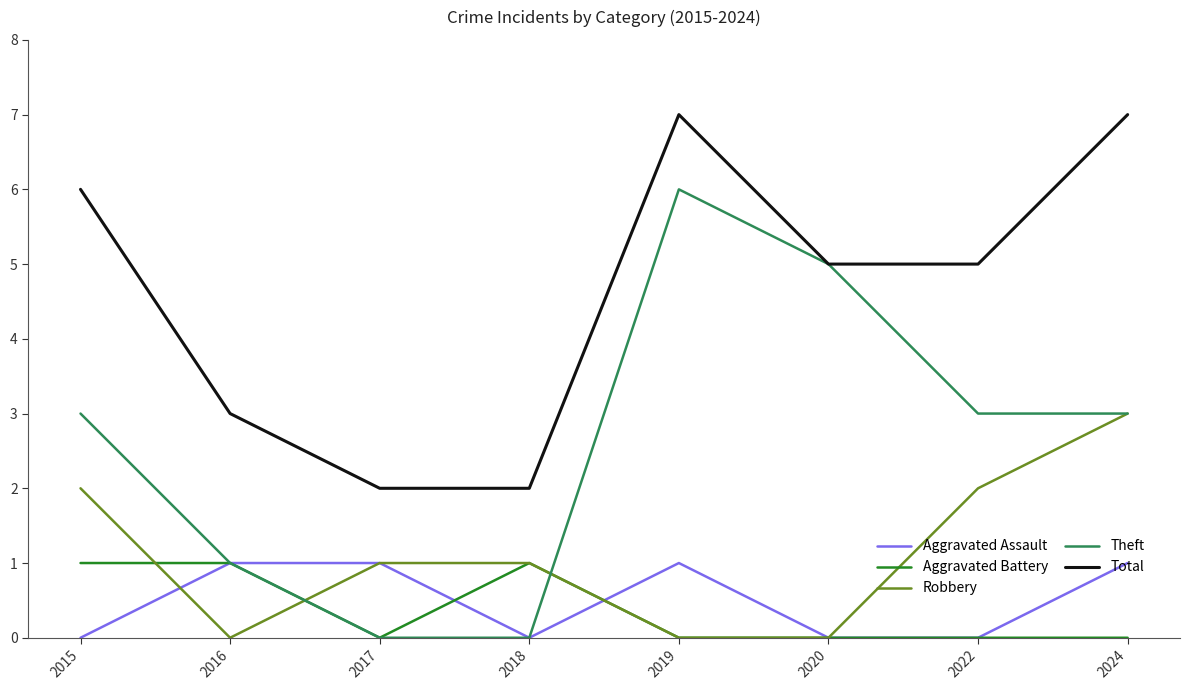

Is the value of Aggravated Battery at 2024 greater than the value of Theft at 2015?

No